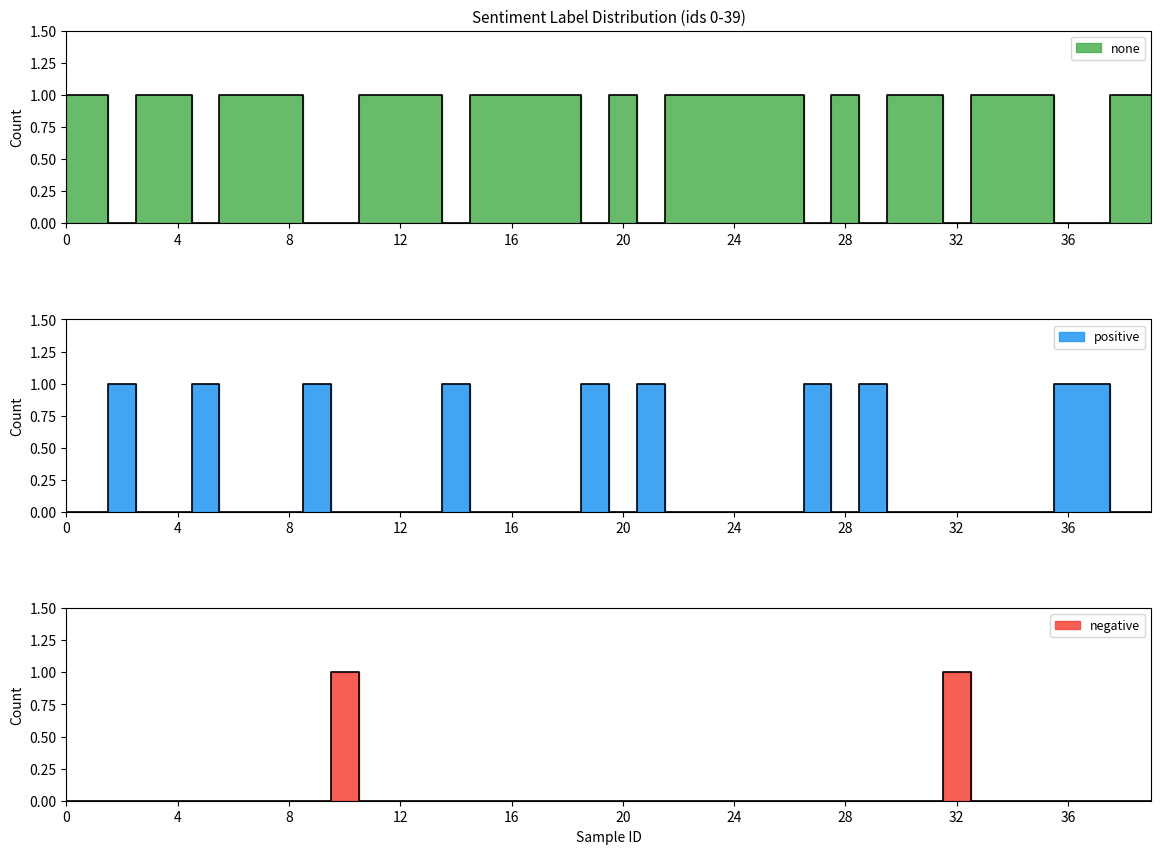

Reading left to right, extract all data points from this chart.

none: 1	1	0	1	1	0	1	1	1	0	0	1	1	1	0	1	1	1	1	0	1	0	1	1	1	1	1	0	1	0	1	1	0	1	1	1	0	0	1	1
positive: 0	0	1	0	0	1	0	0	0	1	0	0	0	0	1	0	0	0	0	1	0	1	0	0	0	0	0	1	0	1	0	0	0	0	0	0	1	1	0	0
negative: 0	0	0	0	0	0	0	0	0	0	1	0	0	0	0	0	0	0	0	0	0	0	0	0	0	0	0	0	0	0	0	0	1	0	0	0	0	0	0	0